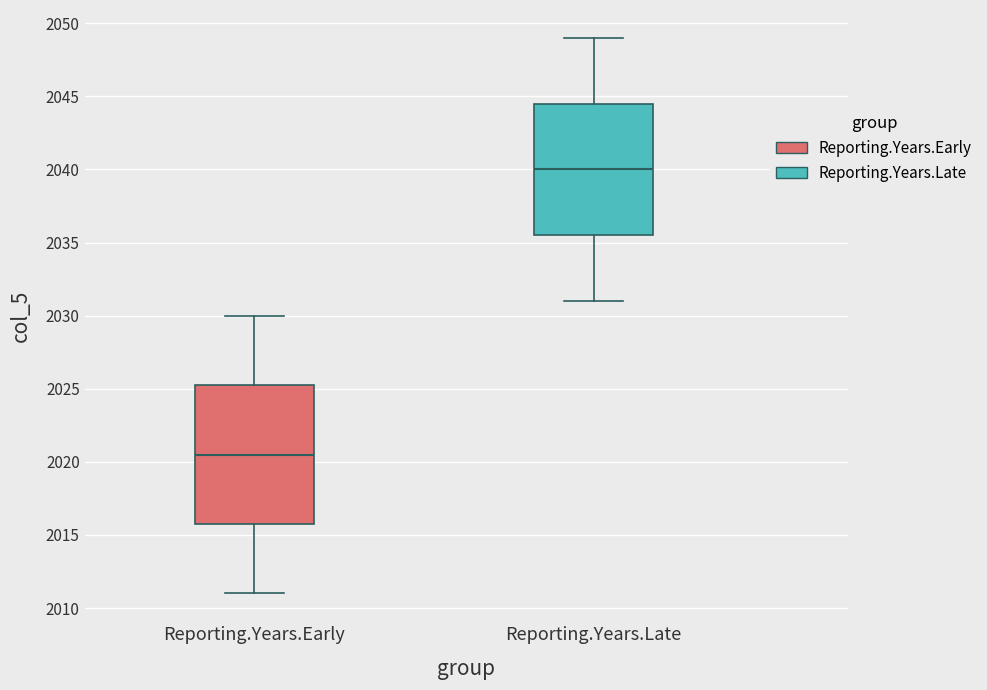

Comparing the boxes themselves (not the whiskers), which one is the tallest?

Reporting.Years.Early